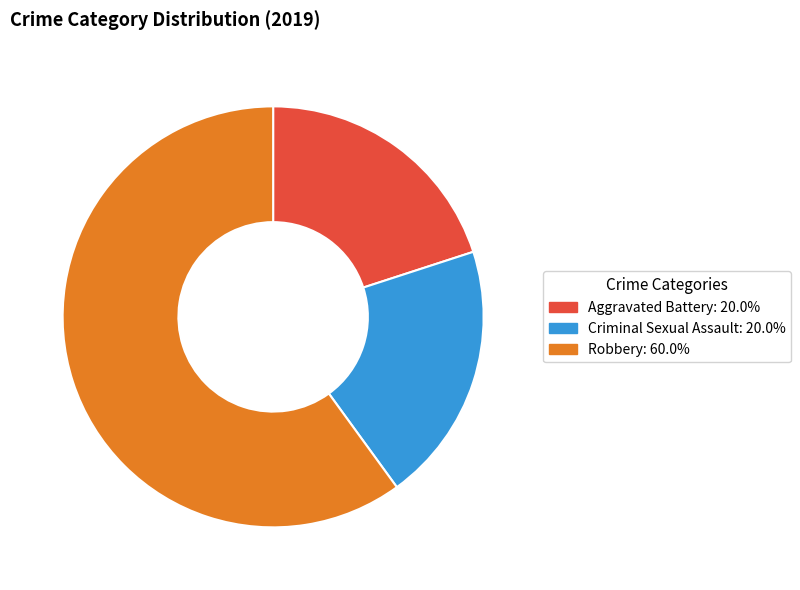

Is the sum of Criminal Sexual Assault: 20.0% and Aggravated Battery: 20.0% greater than half?

No